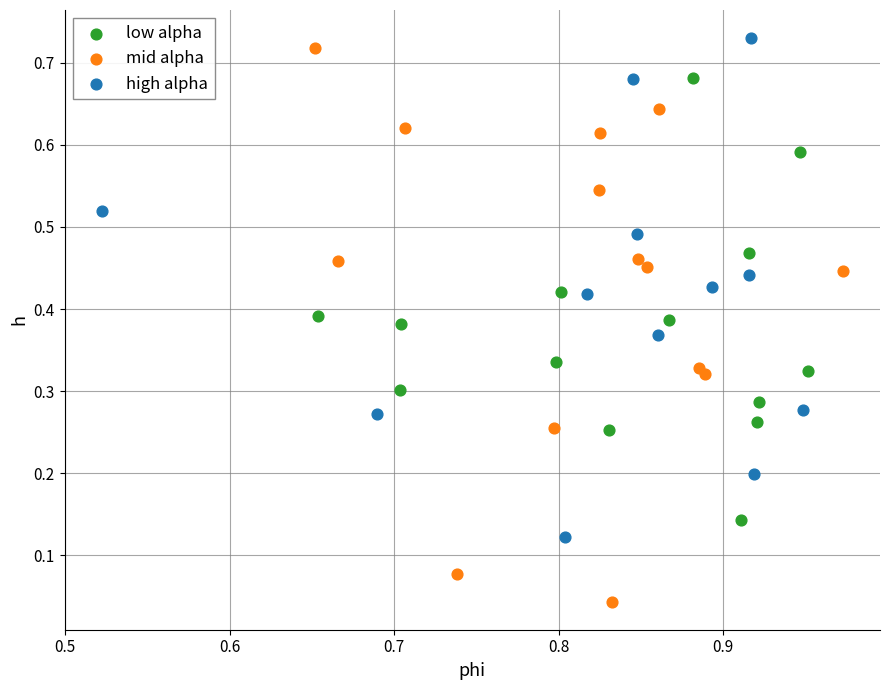

Which series reaches the minimum Y coordinate?

mid alpha